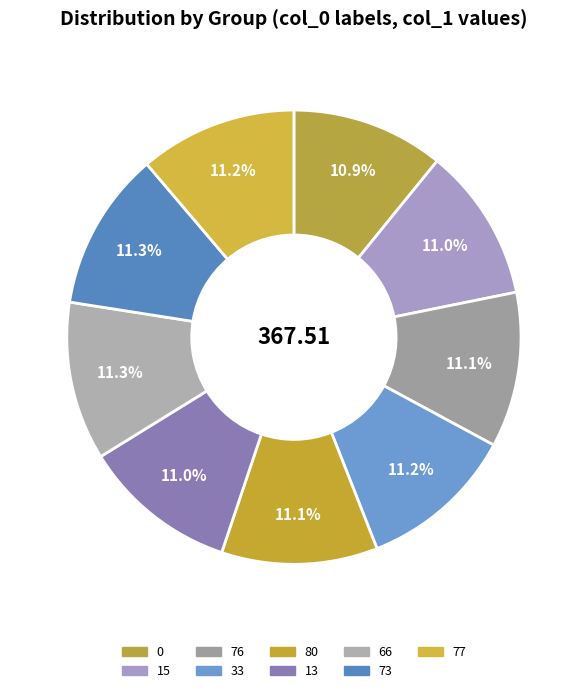

How many segments does this pie chart have?

9